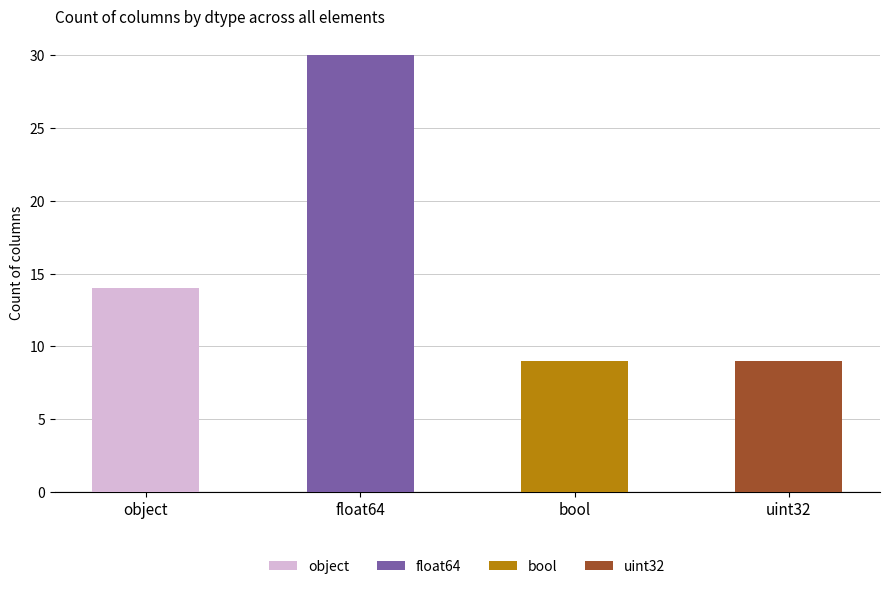

At which label is the value closest to 19?

object